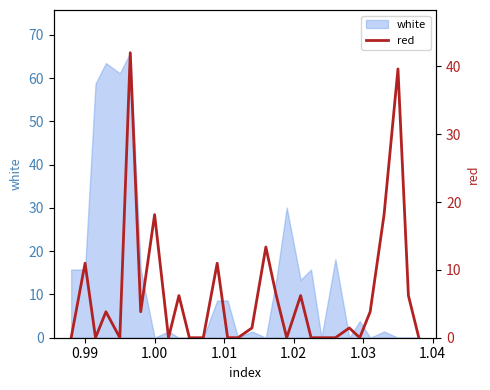

What is the highest value of the white series?

65.9